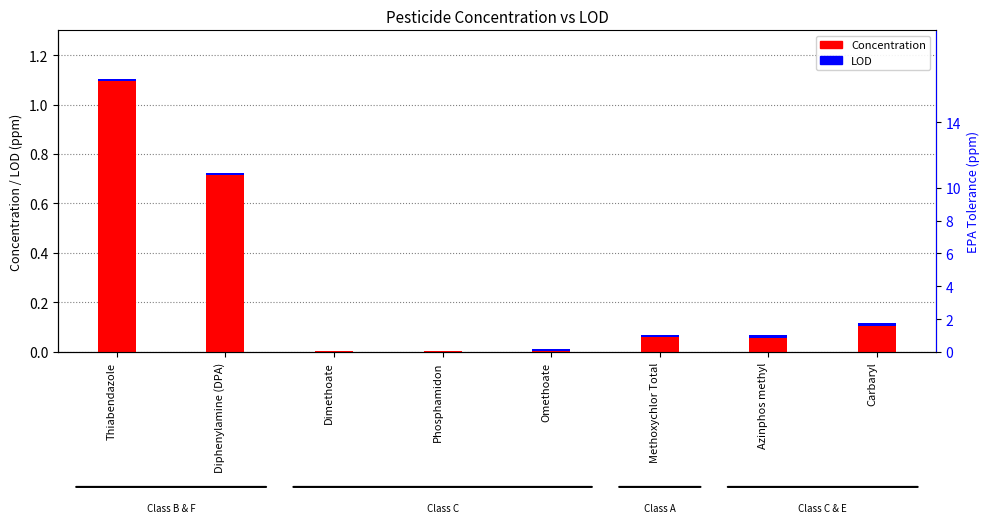

What is the change in value from Thiabendazole to Omethoate?

-1.1